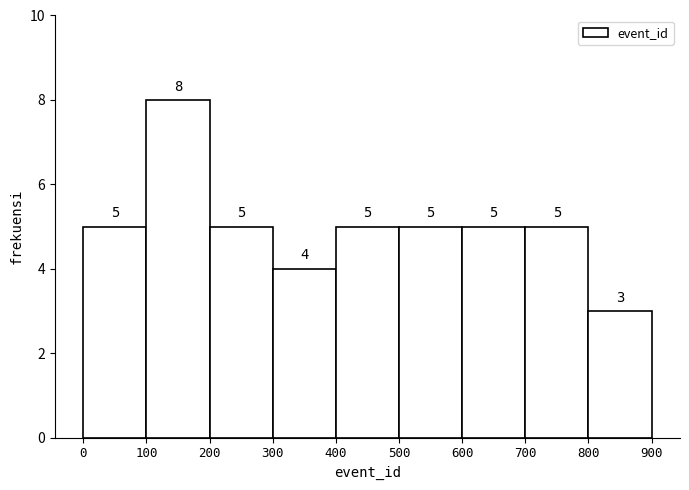

What is the height of the bar covering 400 to 500 on the x-axis?

5